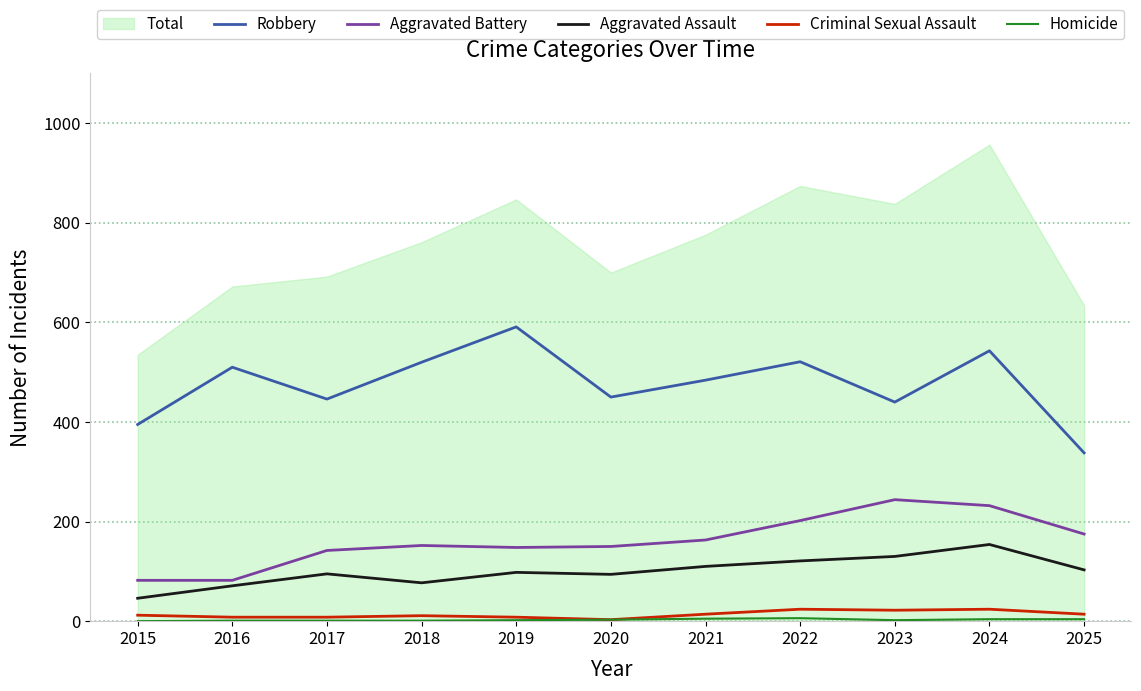

What is the average value of the Robbery series?

476